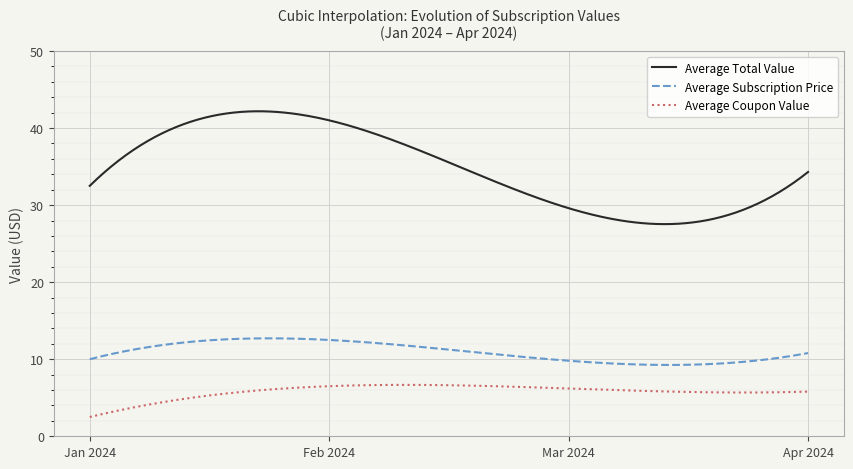

List the series in order of their overall mean, highest first.

Average Total Value, Average Subscription Price, Average Coupon Value